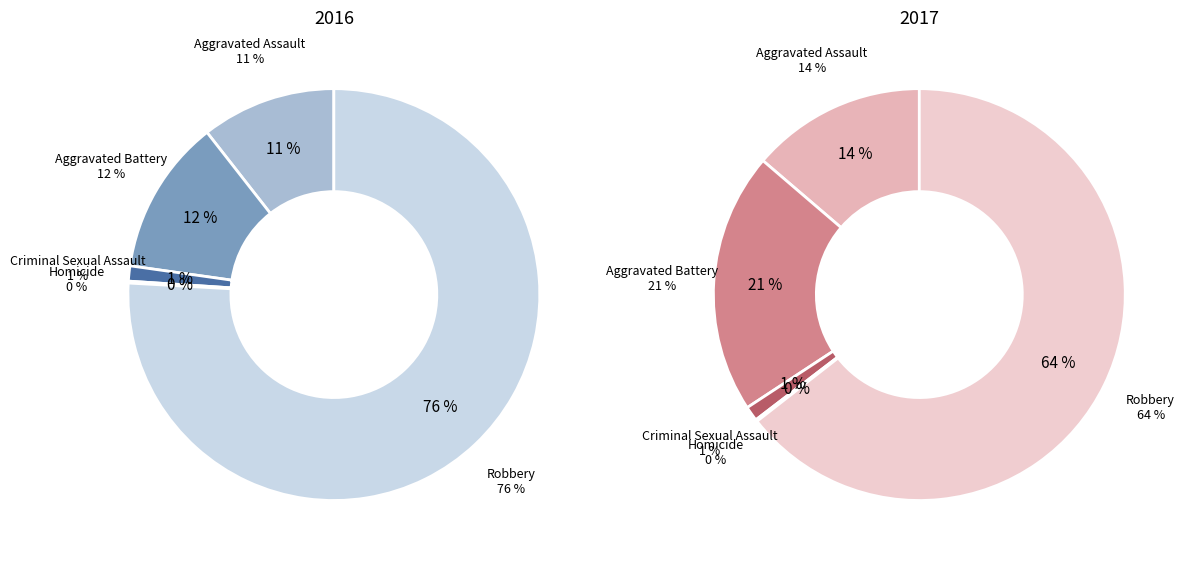

Rank the series by their maximum value, from highest to lowest.

values_2016, values_2017